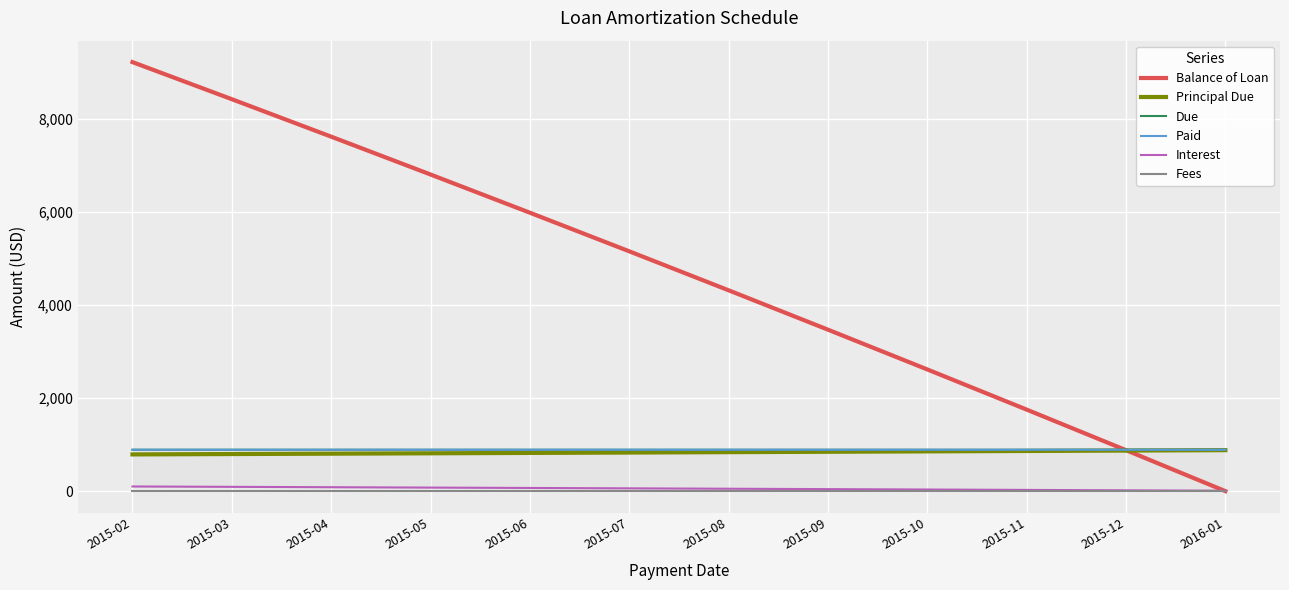

List the series in order of their peak value, lowest first.

Fees, Interest, Principal Due, Due, Paid, Balance of Loan